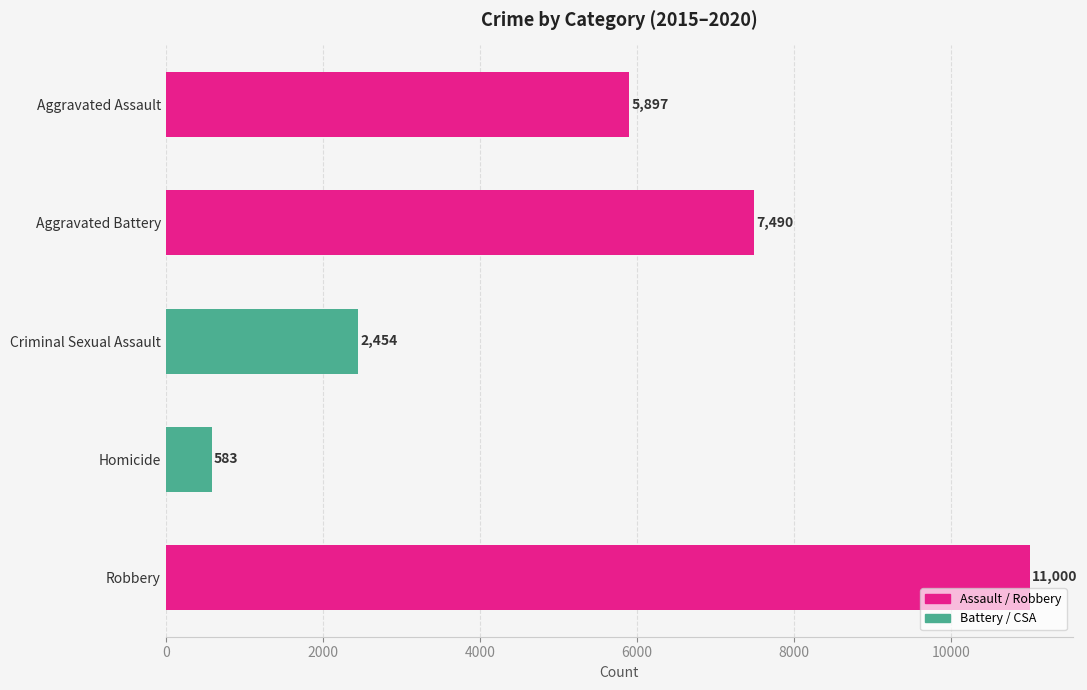

Which label corresponds to the smallest value in the chart?

Homicide